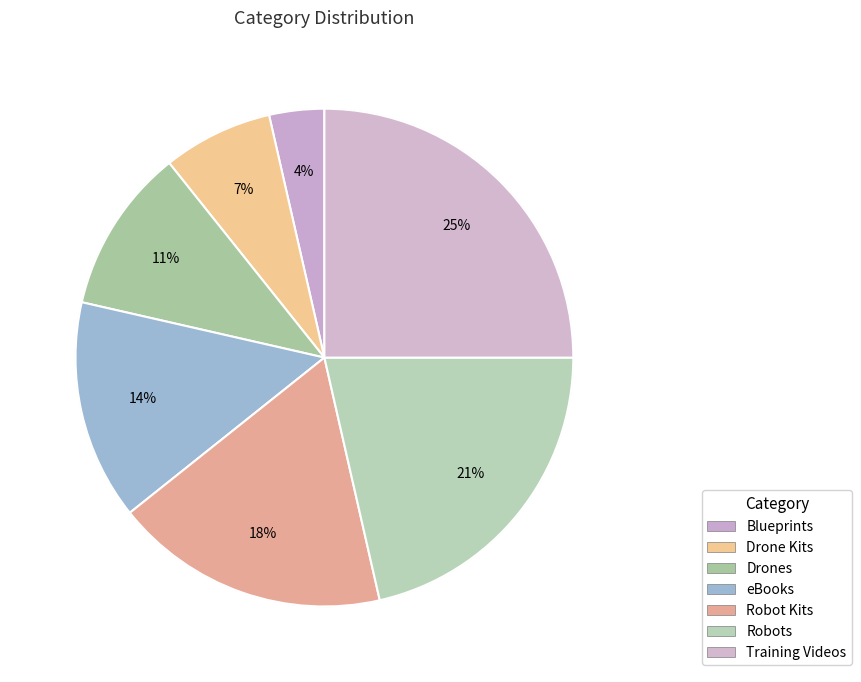

To the nearest percent, what is the combined percentage of Robot Kits and Blueprints?

21%